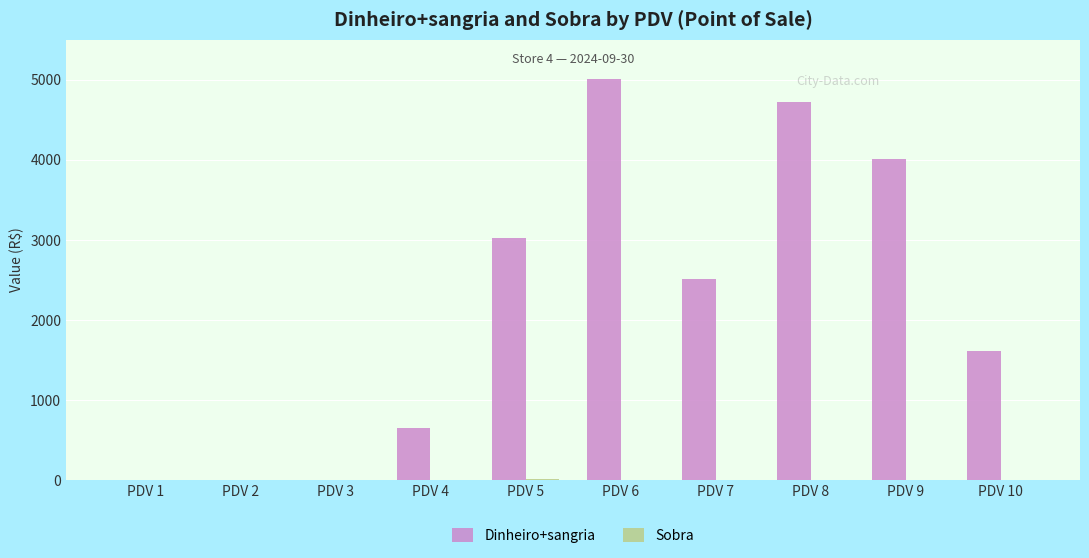

Count the number of categories in the chart.

10